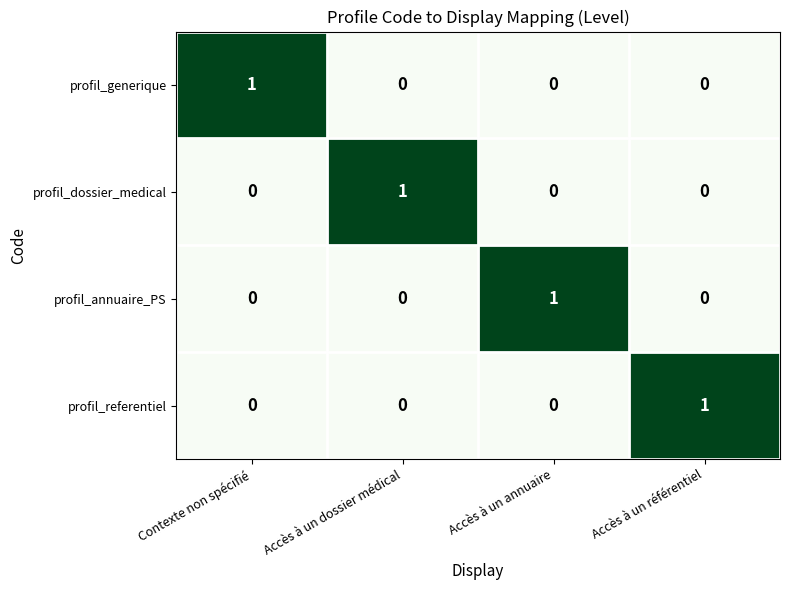

True or false: profil_annuaire_PS has a value of 1 at Accès à un annuaire.

True